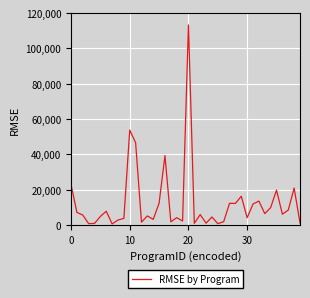

What is the average value?

12472.4